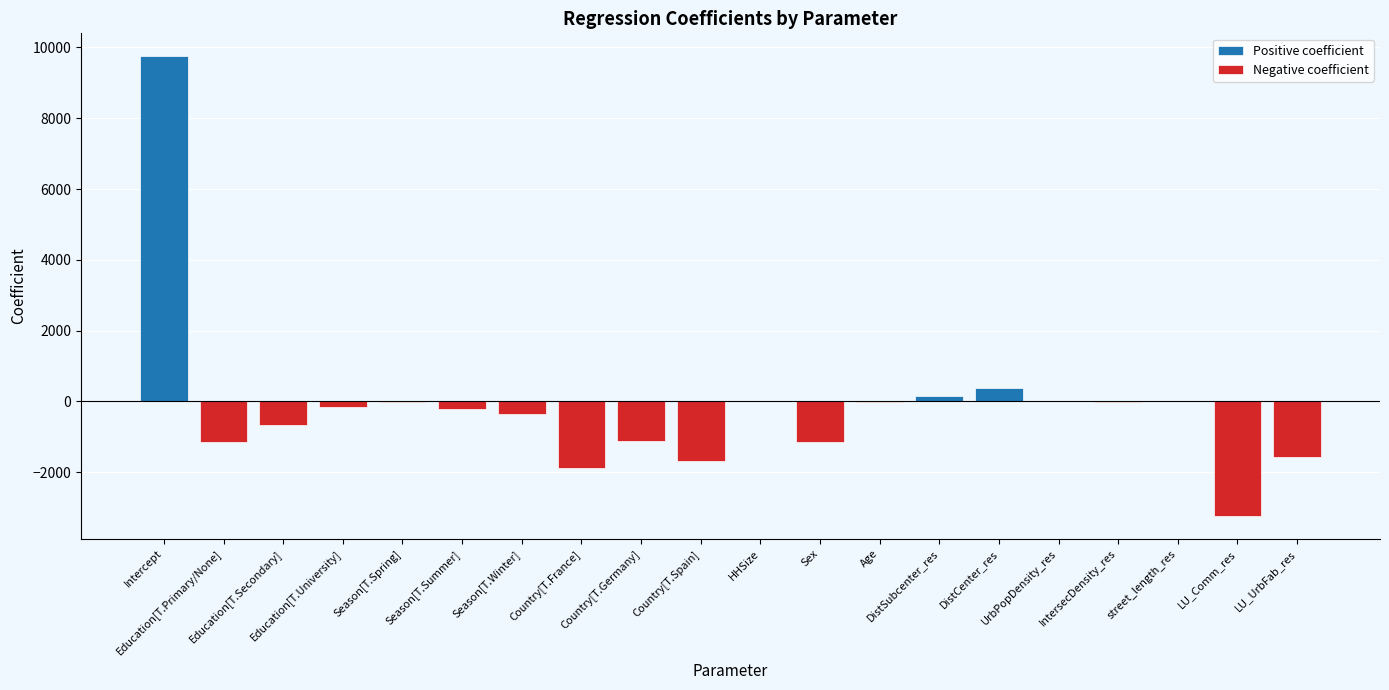

What is the value of the 8th bar from the left?

-1879.5